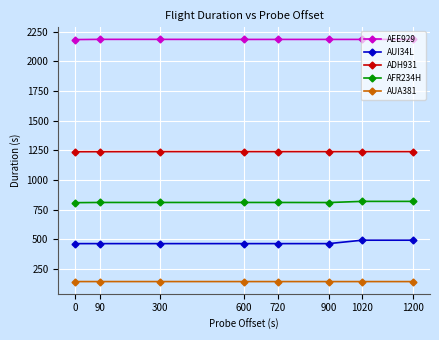

The ADH931 series shows 487.9 at 720. True or false?

False